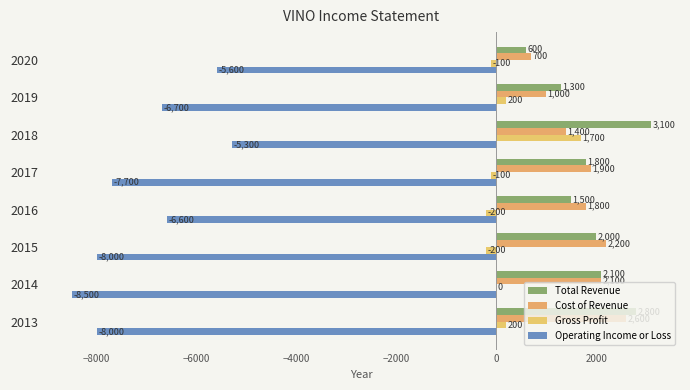

What is the difference between the maximum and second lowest values in the Gross Profit series?

1900